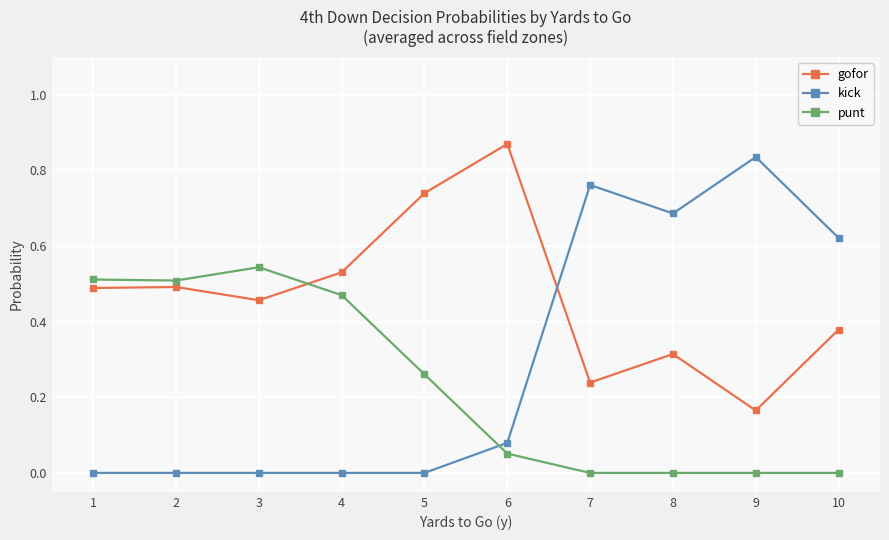

Which series ends up on top after the final intersection of kick and gofor?

kick